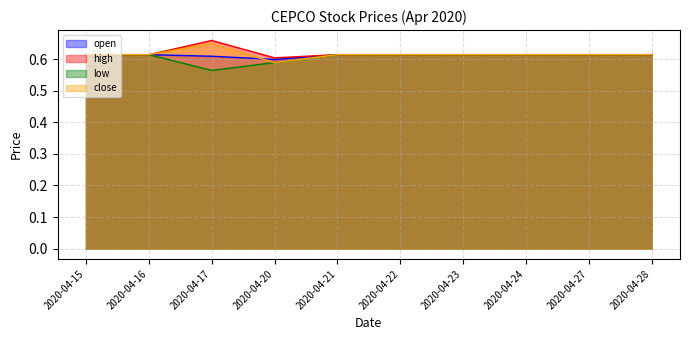

What is the value of the open point at the 10th from the left?

0.6